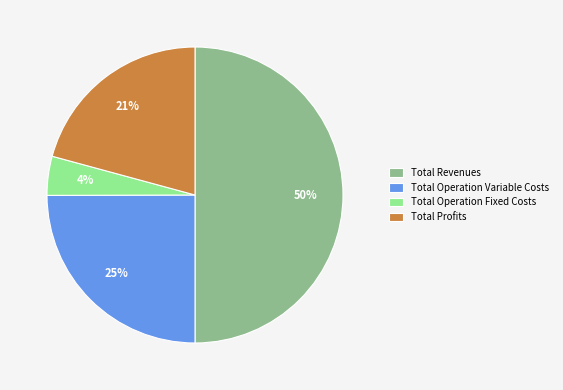

How many slices are in this pie chart?

4